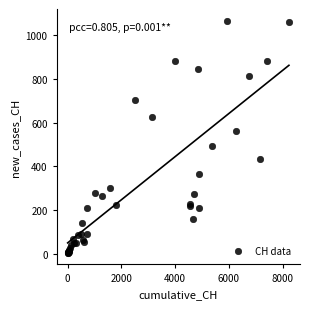

What Y value in the scatter plot is closest to 535?

562